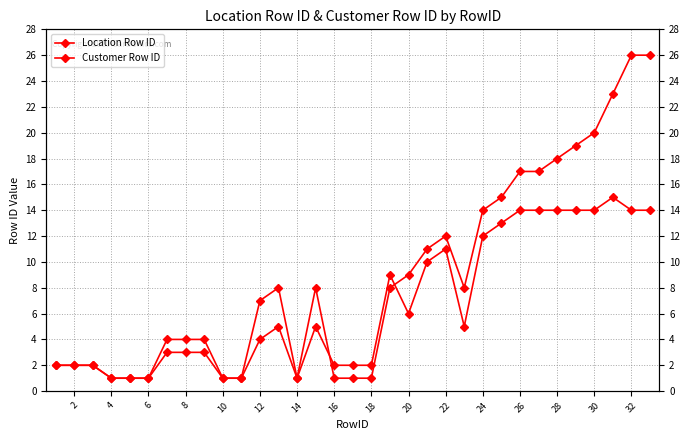

How many lines are shown in the chart?

2